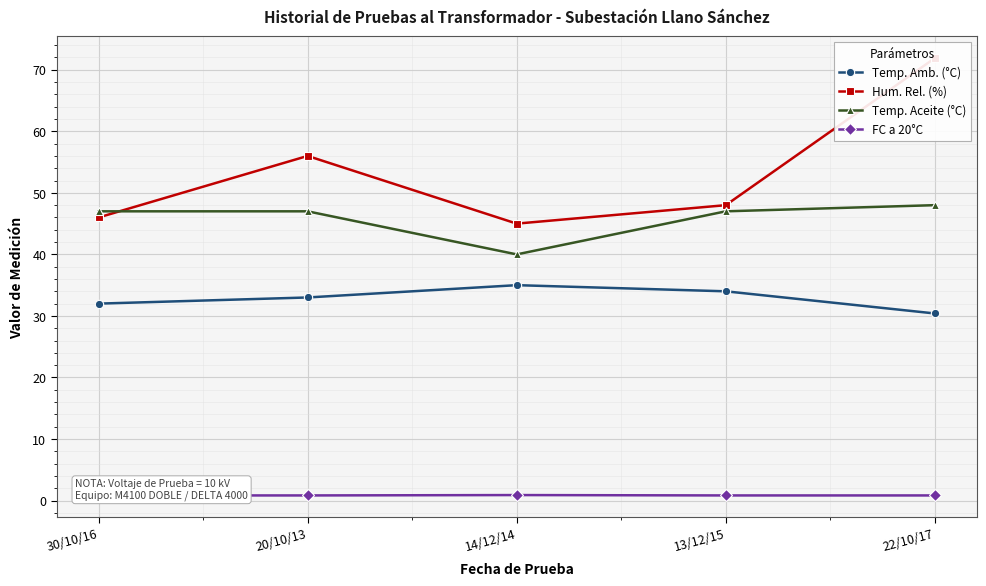

After their last crossing, which series has the higher values: Hum. Rel. (%) or Temp. Aceite (°C)?

Hum. Rel. (%)